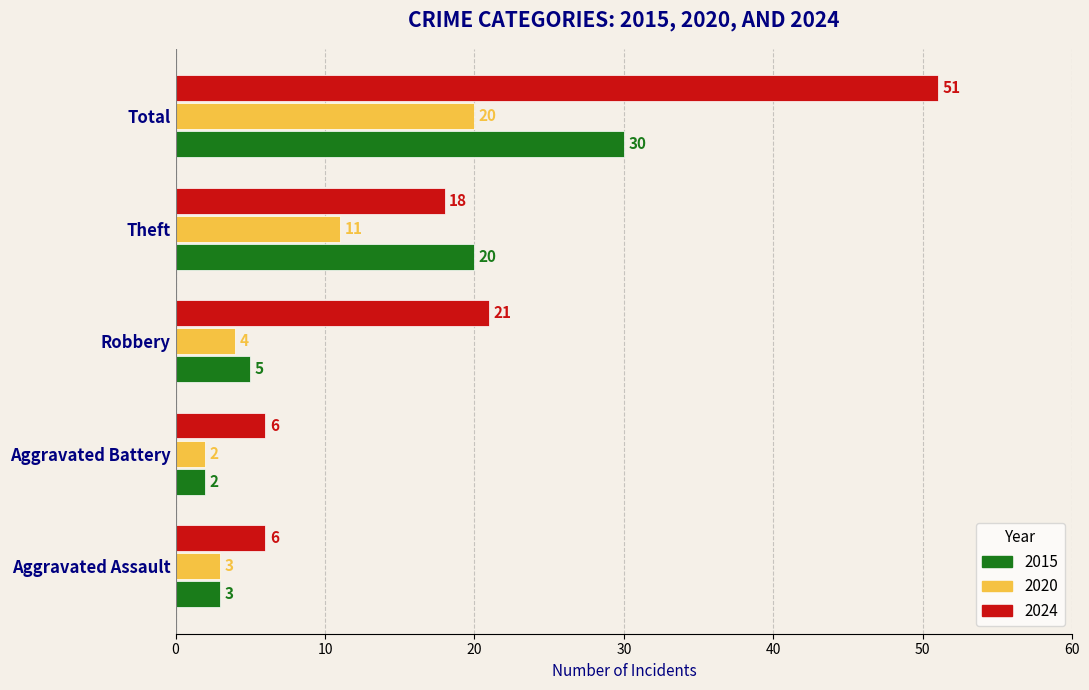

Read the 2020 value at Robbery, to the nearest 5.

5